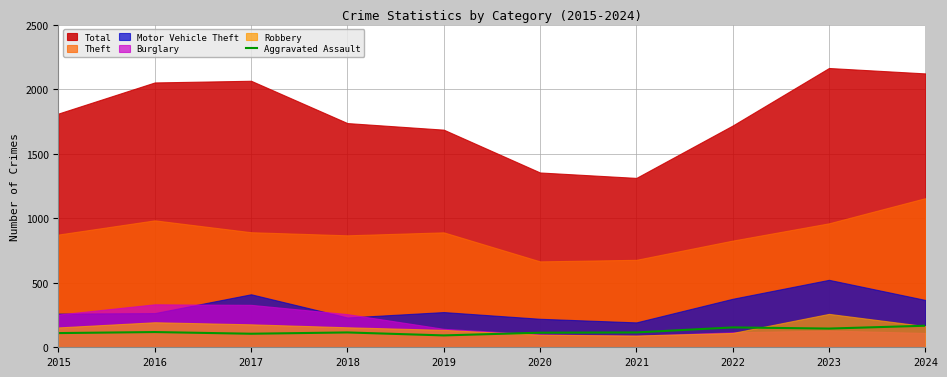

True or false: there are more than 2 points higher than both neighbors.

True